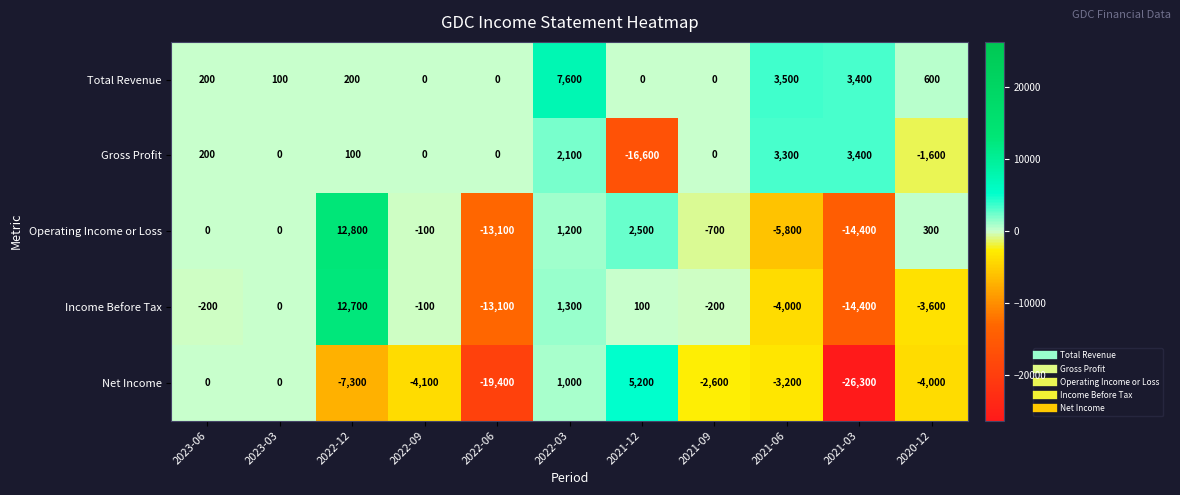

Which series has the largest range (max minus min)?

Net Income